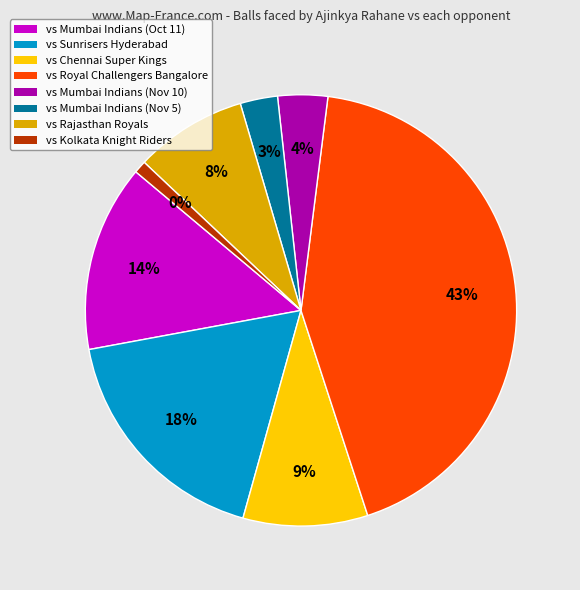

What percentage is NOT represented by Rajasthan Royals?

91.6%